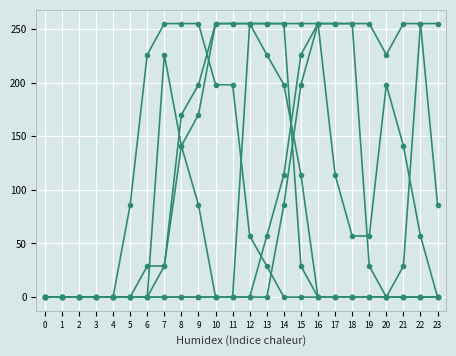

How many distinct data groups are displayed?

6